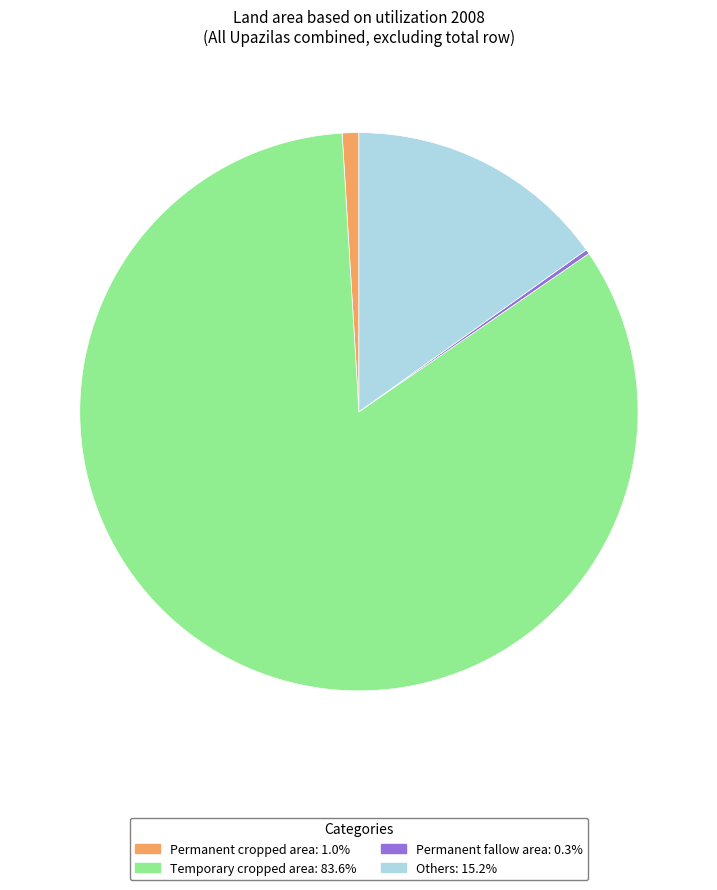

Is there a majority slice in this chart?

Yes